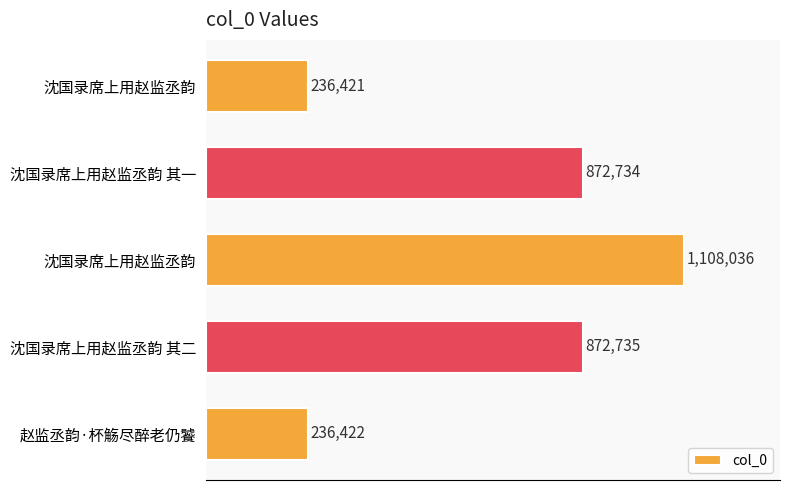

Does the chart contain any negative values?

No